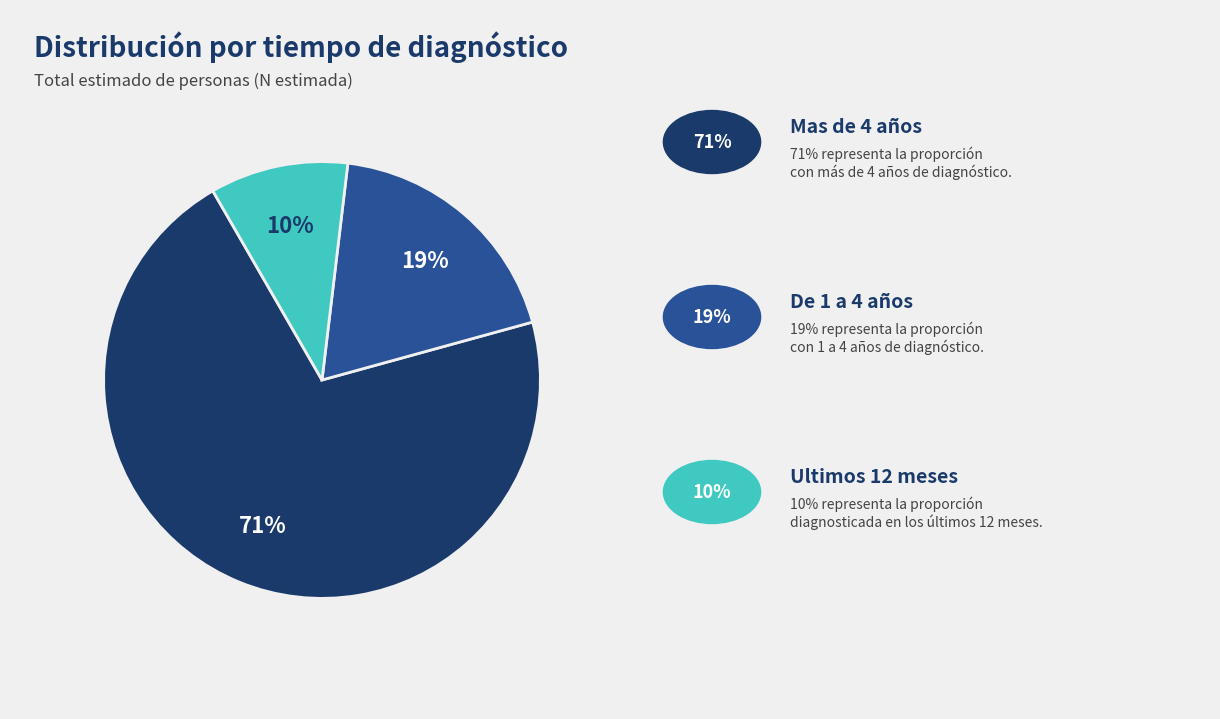

Does any single category account for the majority?

Yes